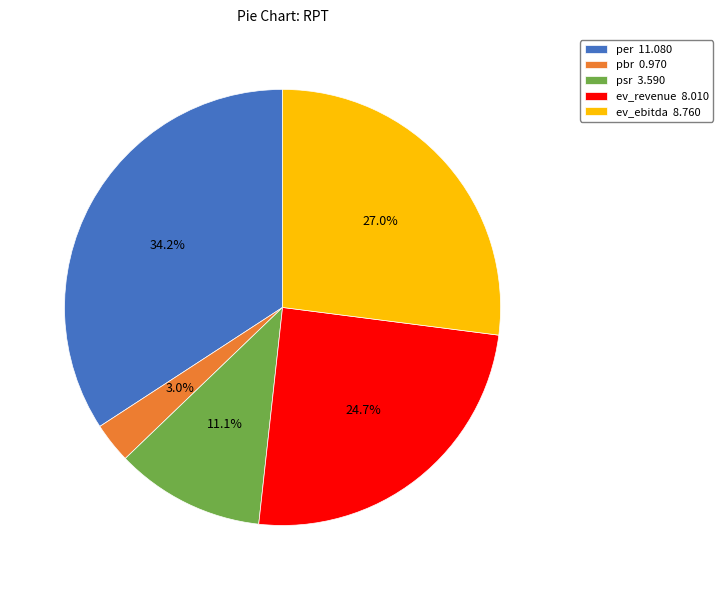

Rank the categories by value from highest to lowest.

per, ev_ebitda, ev_revenue, psr, pbr